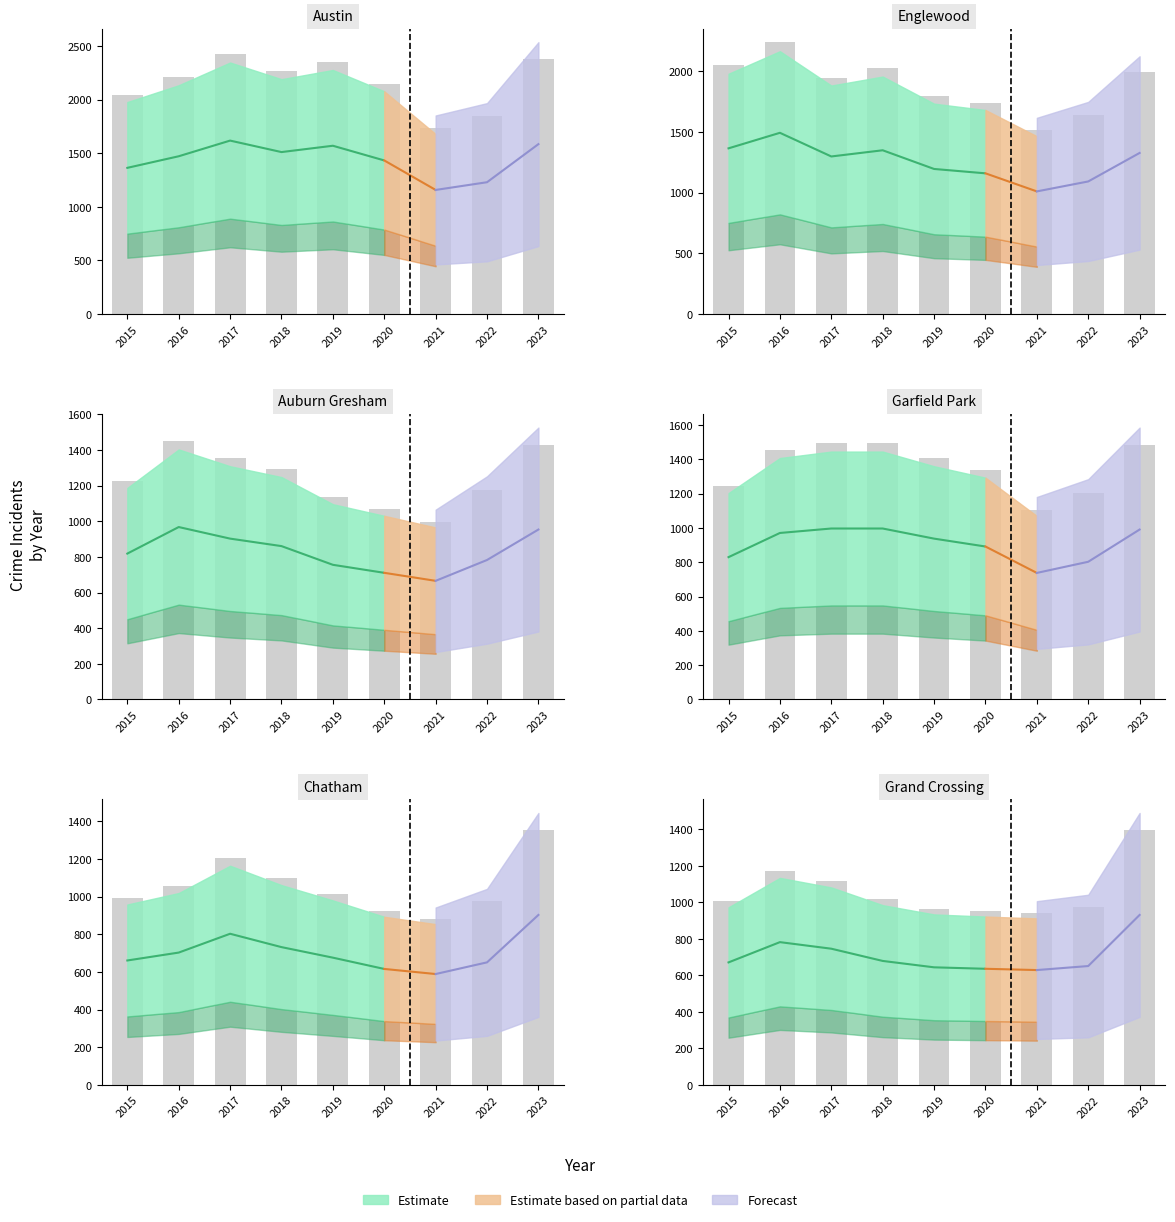

What is the lowest value of the Austin series?

1735.5